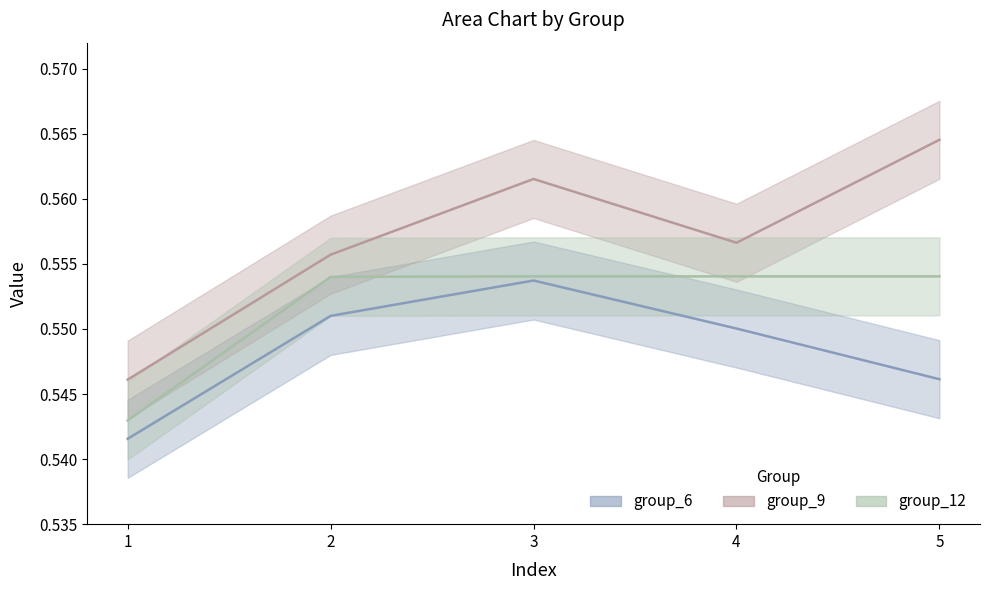

True or false: group_9 and group_6 intersect in this chart.

False